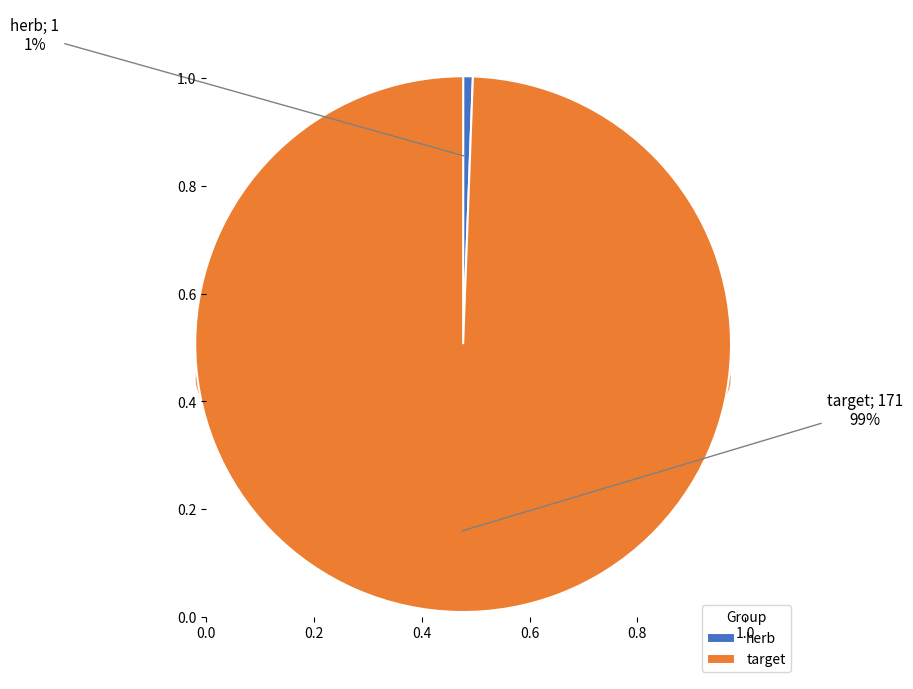

The herb slice represents 1% of the pie. True or false?

True